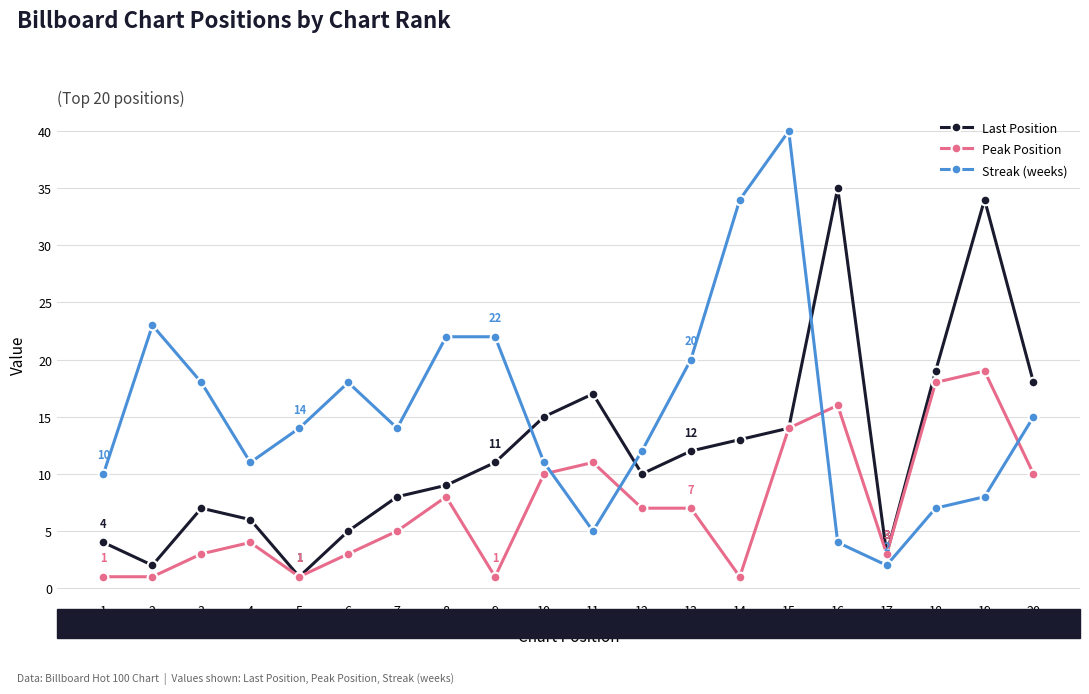

Rank the series by their average value, from highest to lowest.

Streak (weeks), Last Position, Peak Position